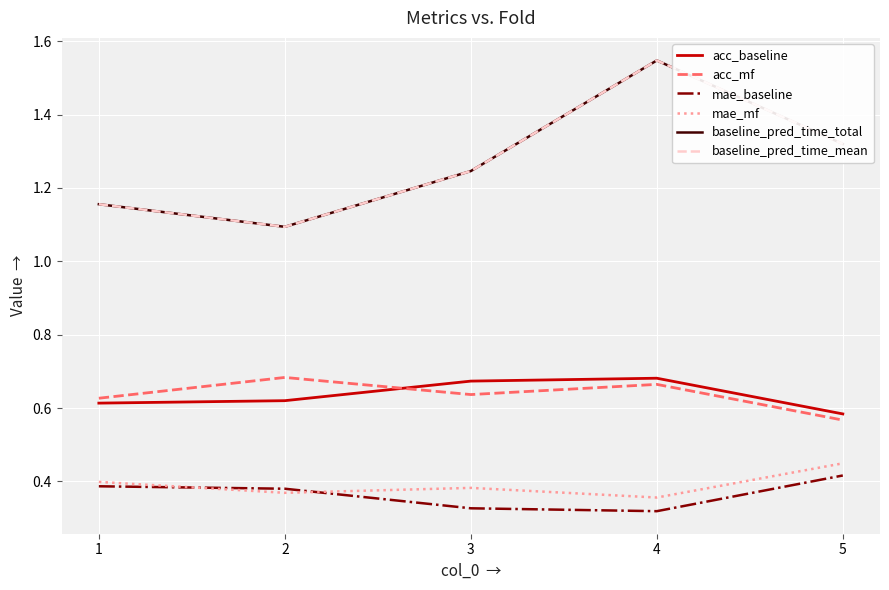

What is the difference between the maximum and second lowest values in the acc_baseline series?

0.1